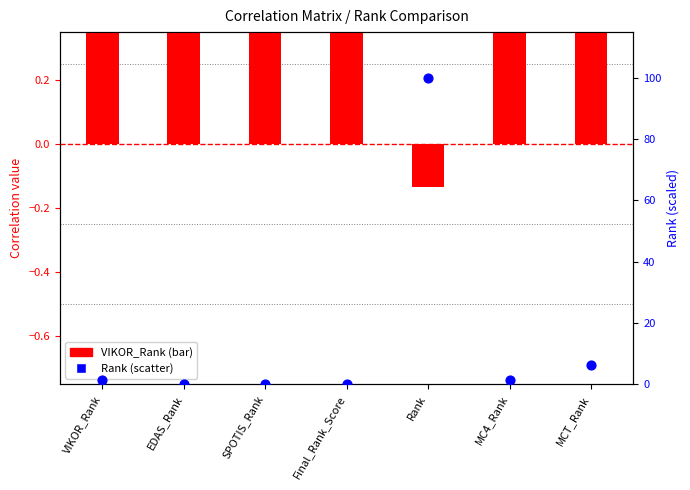

Which series has the largest total across all categories?

Rank